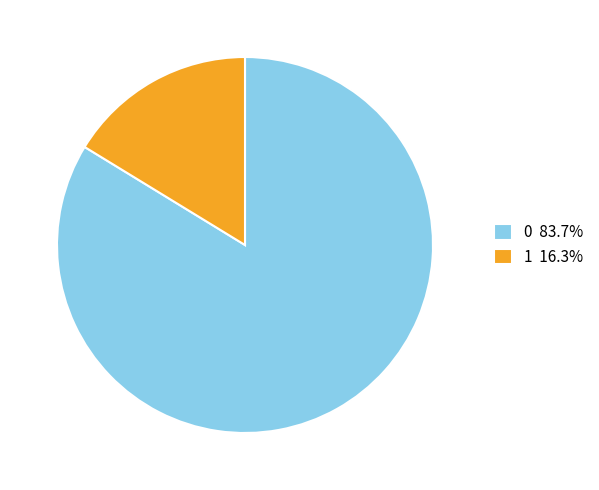

Combined, do 0 83.7% and 1 16.3% account for over 50%?

Yes